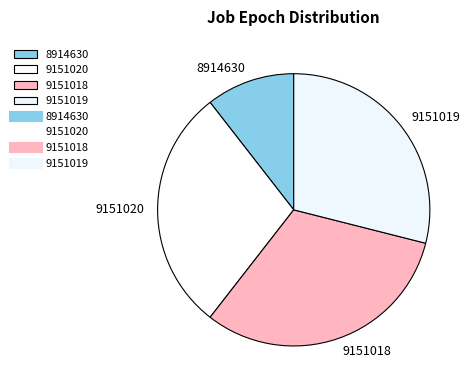

Count the number of slices in the pie.

4